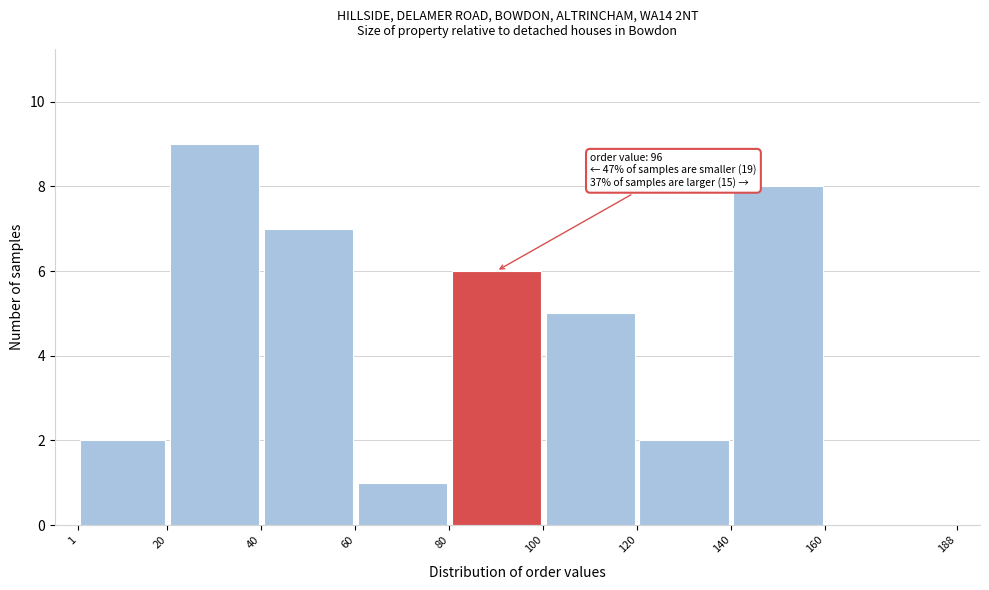

Over which range of the x-axis is the bar tallest?

20 to 40